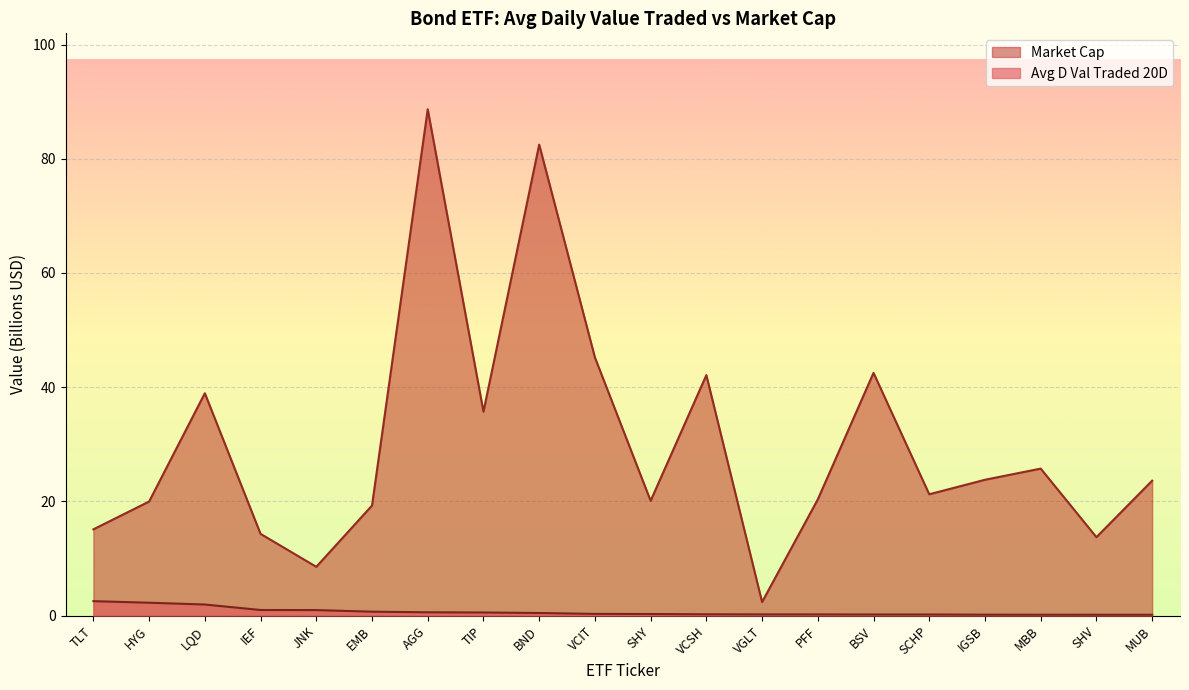

At which label does Market Cap first exceed 23?

LQD